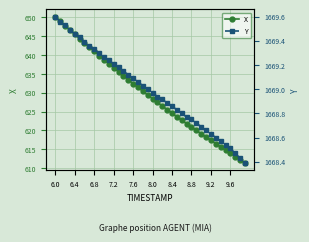

Reading right to left, what are all the values shown in this chart?

X: 611.4	612.2	613.1	613.9	614.8	615.7	616.5	617.4	618.2	619.1	620.0	620.9	621.8	622.7	623.6	624.6	625.5	626.5	627.4	628.4	629.4	630.4	631.4	632.4	633.5	634.5	635.6	636.6	637.7	638.8	639.9	641.0	642.1	643.2	644.4	645.5	646.7	647.8	649.0	650.2
Y: 1668.4	1668.4	1668.5	1668.5	1668.5	1668.6	1668.6	1668.6	1668.7	1668.7	1668.7	1668.8	1668.8	1668.8	1668.8	1668.9	1668.9	1668.9	1668.9	1669.0	1669.0	1669.0	1669.1	1669.1	1669.1	1669.2	1669.2	1669.2	1669.2	1669.3	1669.3	1669.3	1669.4	1669.4	1669.4	1669.5	1669.5	1669.5	1669.6	1669.6